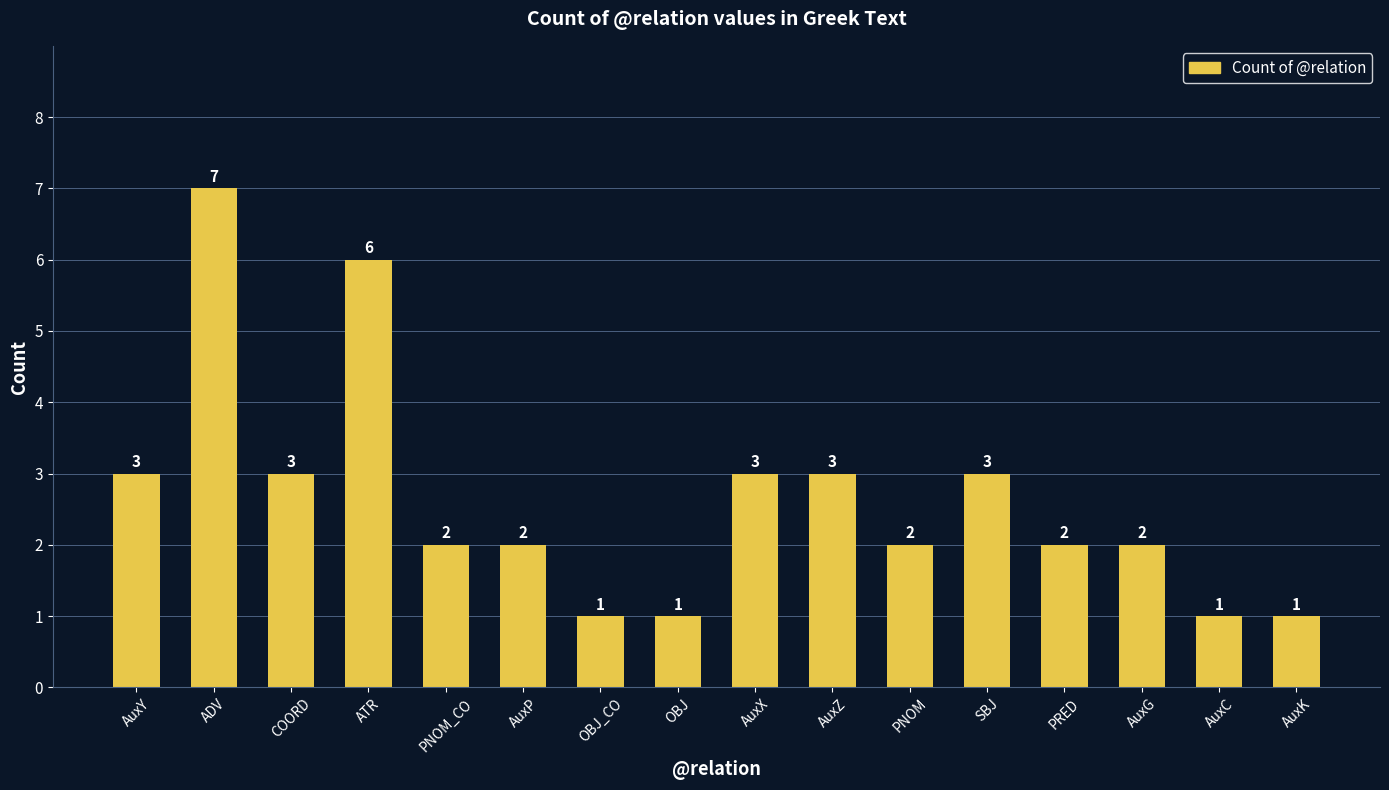

Is it true that the value at SBJ is 1?

False